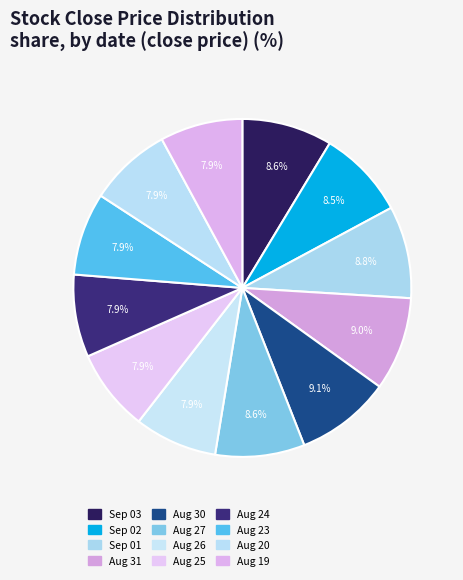

Does Aug 23 account for over 50% of the chart?

No